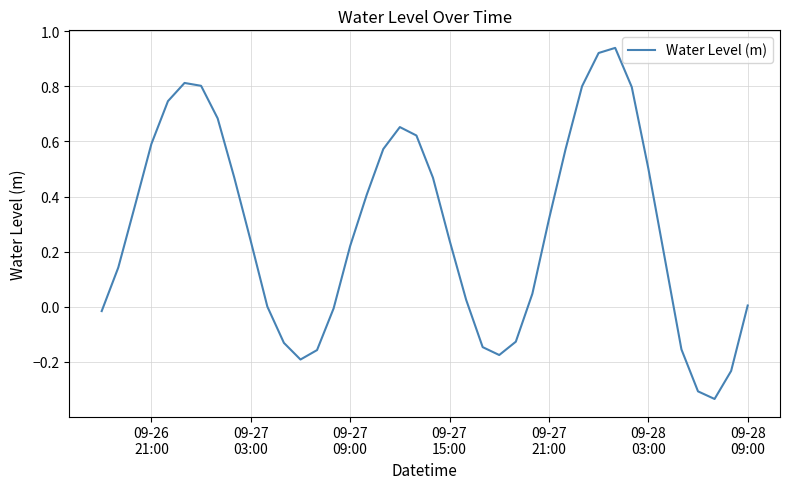

What is the difference between the maximum and minimum values?

1.3